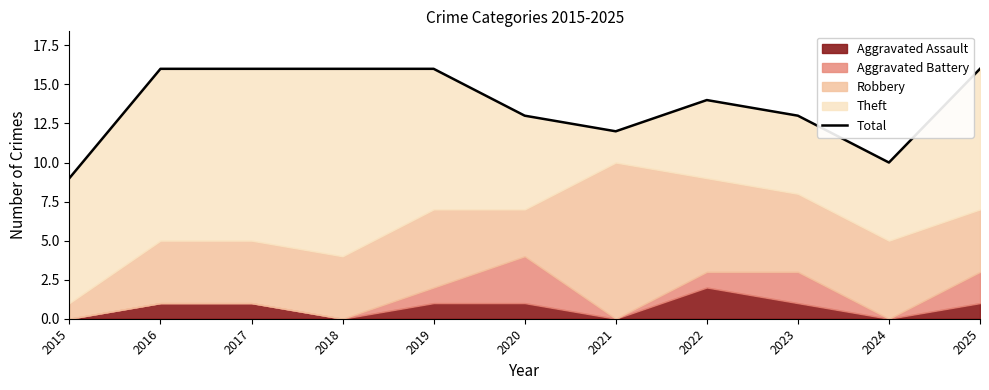

What is the average value?

14